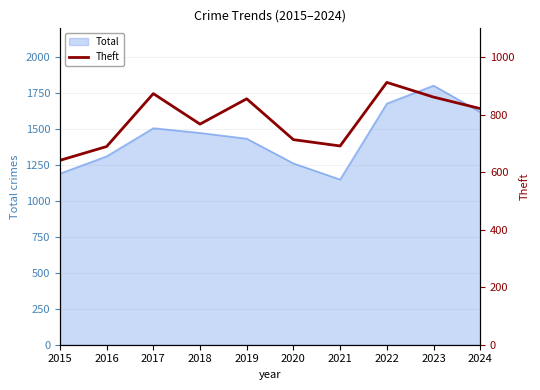

Where is the first local minimum?

2018